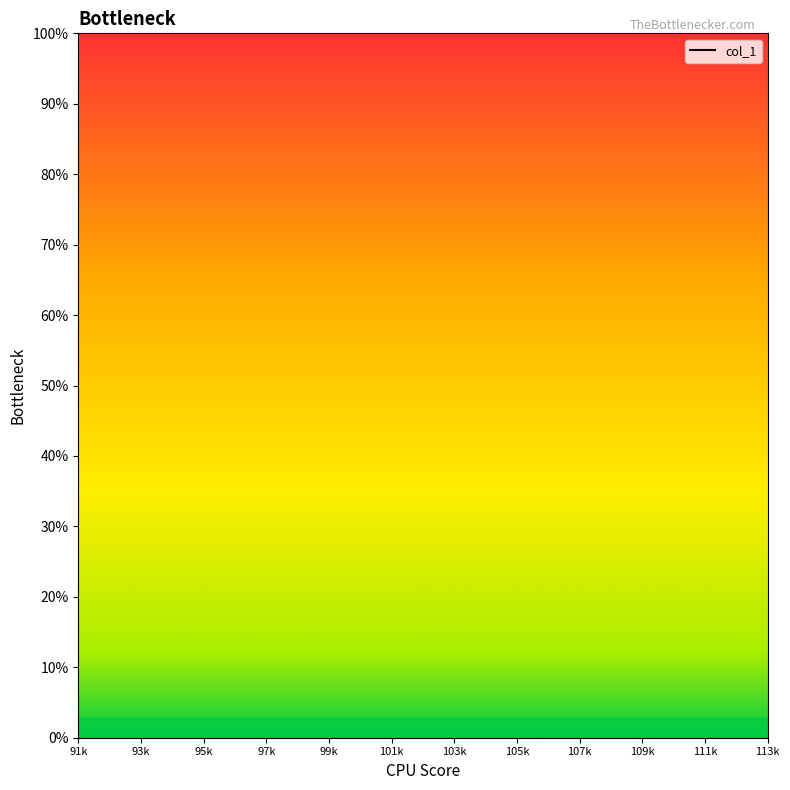

True or false: there are more than 2 points higher than both neighbors.

False